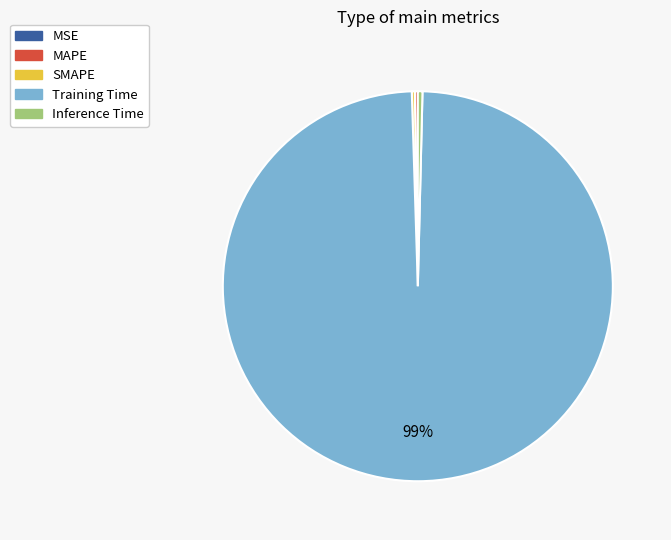

What is the largest slice in the pie chart?

Training Time